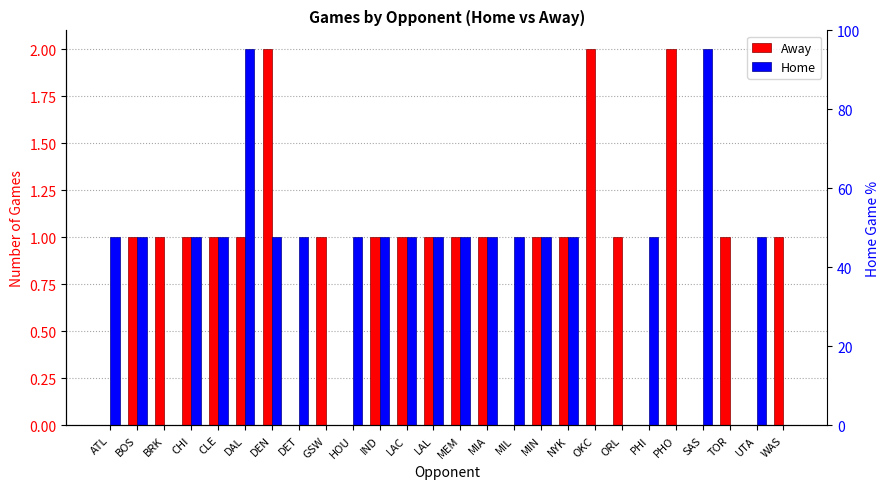

List the series in order of their peak value, highest first.

Away, Home